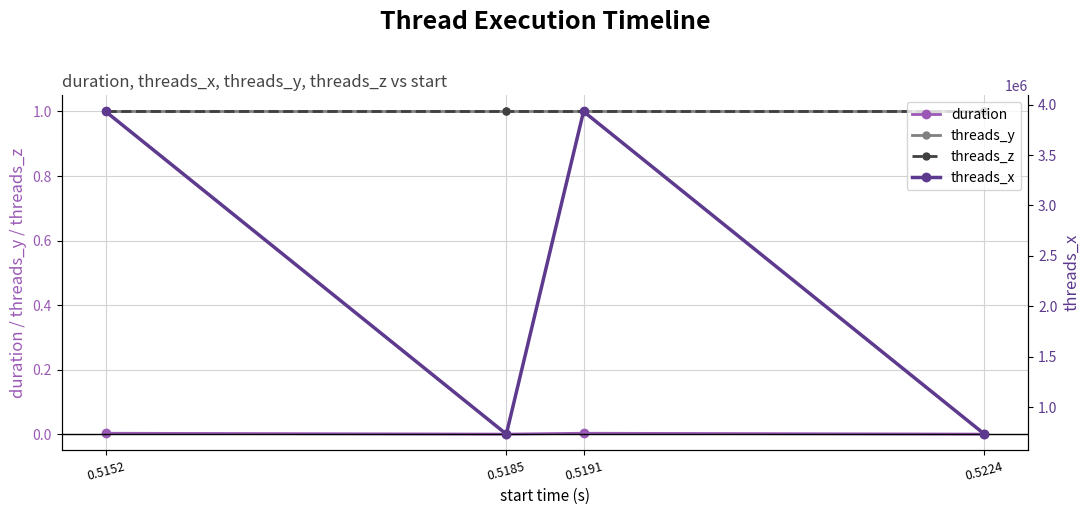

List the labels in order of threads_z value, largest first.

0.5152, 0.5185, 0.5191, 0.5224